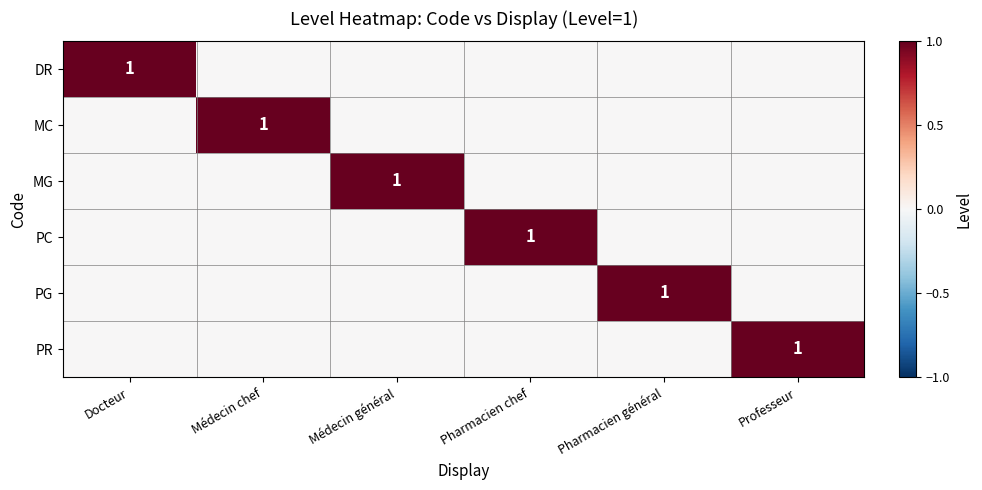

At which category is the sum across all series the highest?

Docteur